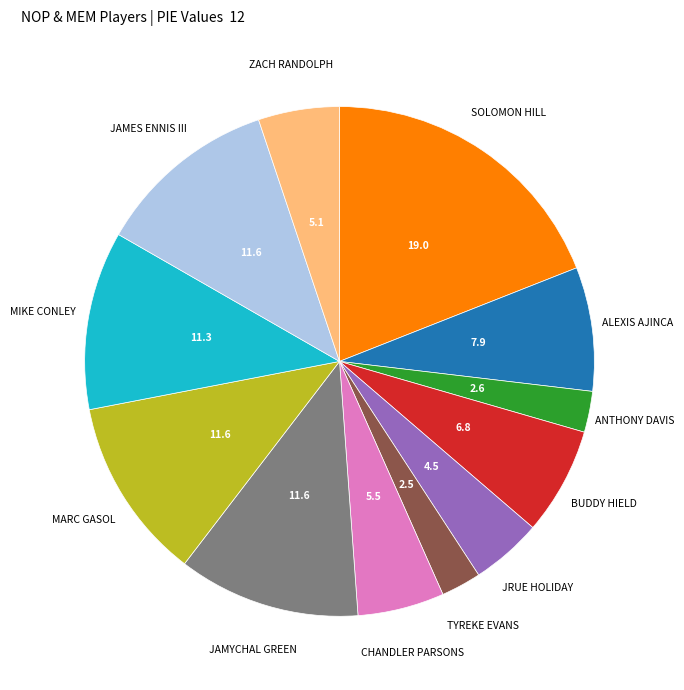

How many segments does this pie chart have?

12